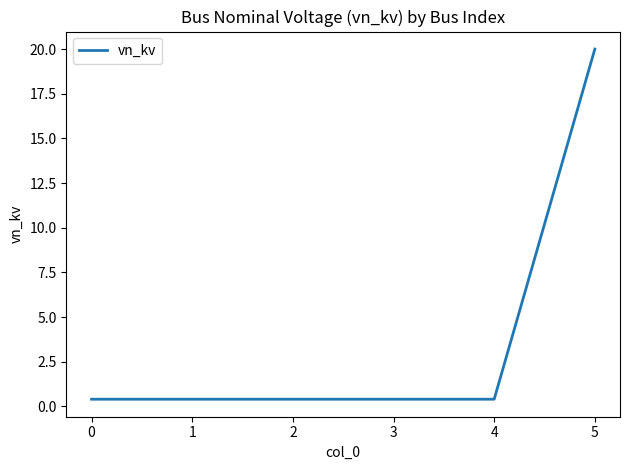

The chart shows a value of 20.0 at 5. True or false?

True